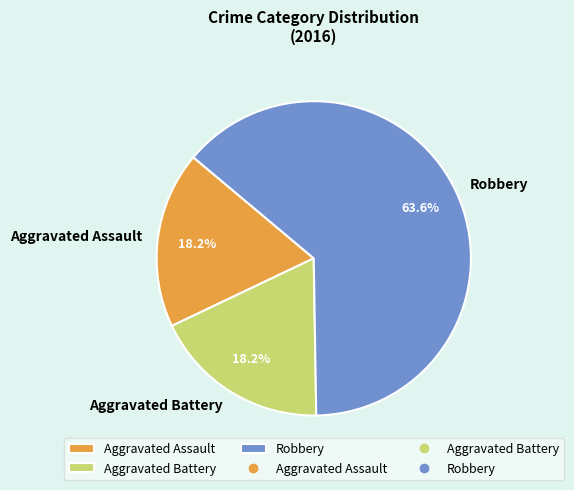

Does Aggravated Assault account for over 50% of the chart?

No